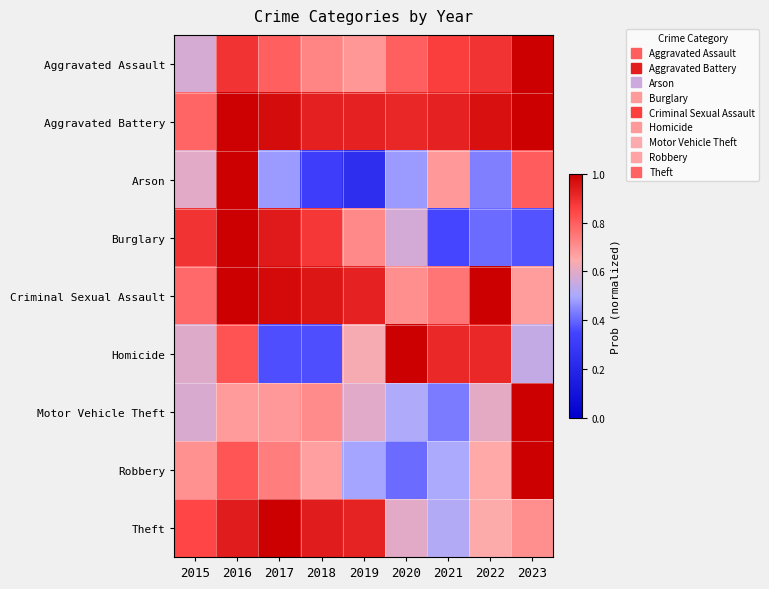

Which series has the widest spread of values?

Arson